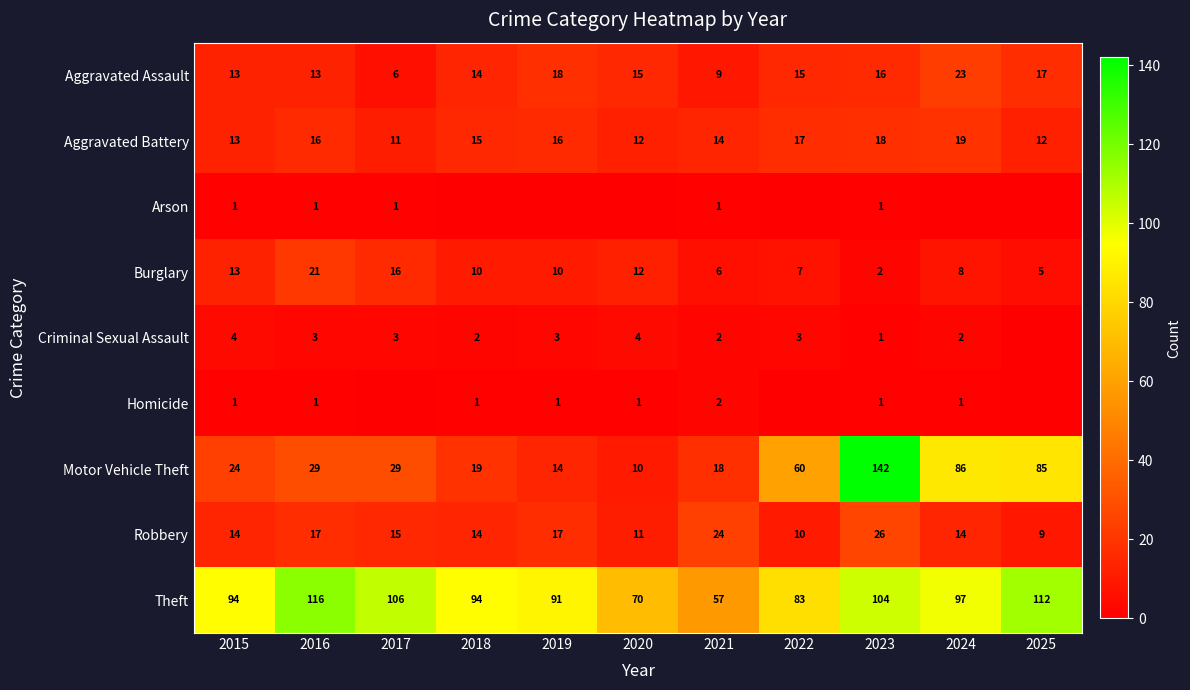

Which category has the highest value in the Robbery series?

2023